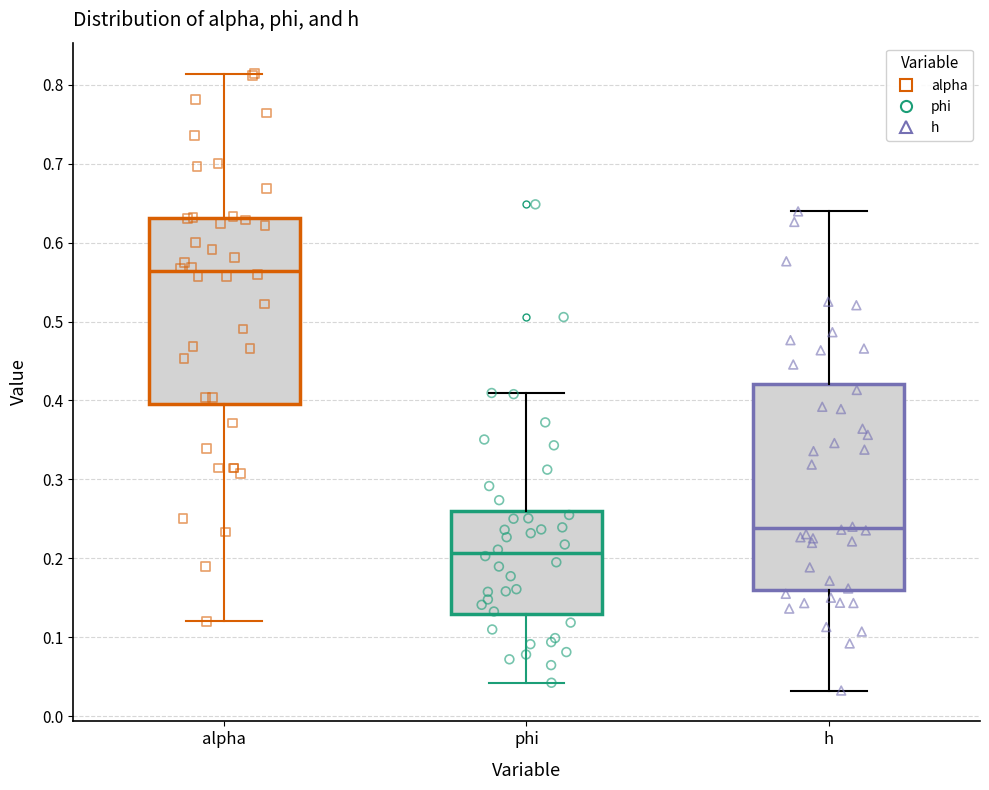

Which box's median line is the highest?

alpha